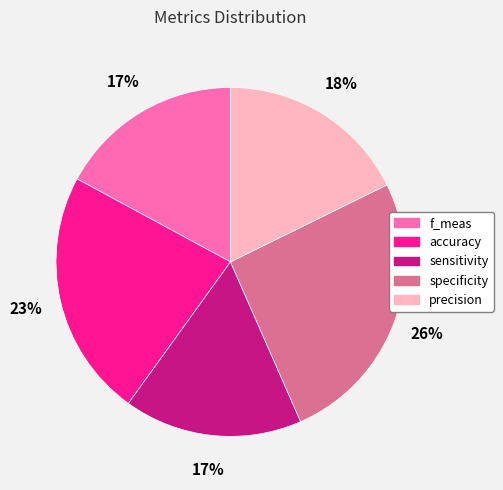

To the nearest percent, what is the difference between the largest and smallest slice percentages?

9%